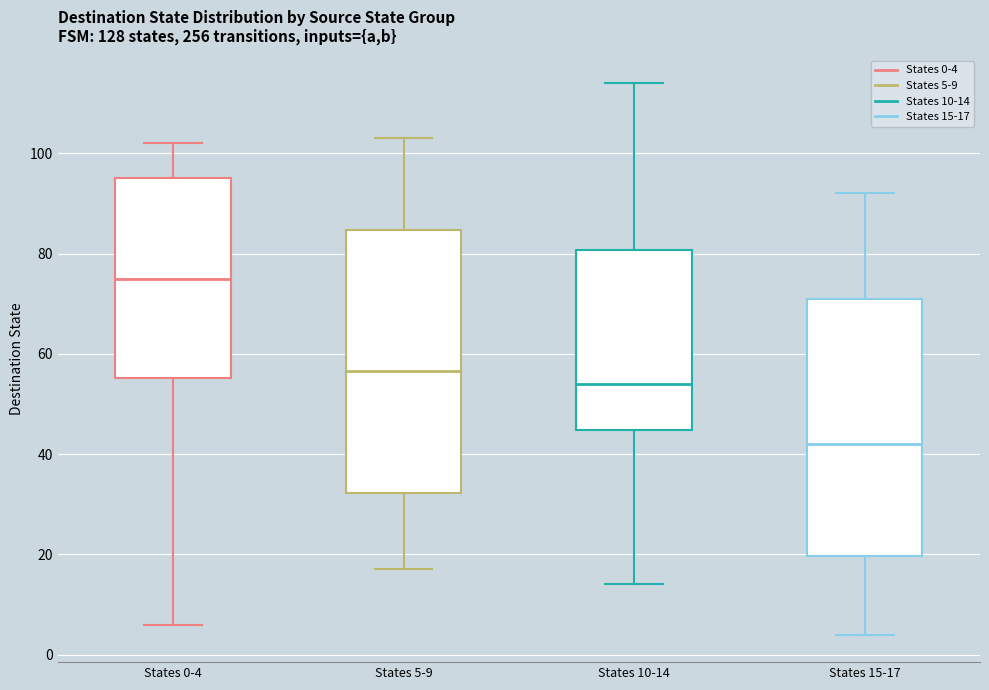

Reading left to right, transcribe this box plot: for each box, give where its median line is, the range the box spans, and where its two whiskers end, as read against the y-axis. The values are not printed on the chart, so give them approximately, as read against the axis.

States 0-4: median 76, box 56 to 96, whiskers 6 to 102
States 5-9: median 56, box 32 to 84, whiskers 18 to 104
States 10-14: median 54, box 44 to 80, whiskers 14 to 114
States 15-17: median 42, box 20 to 72, whiskers 4 to 92